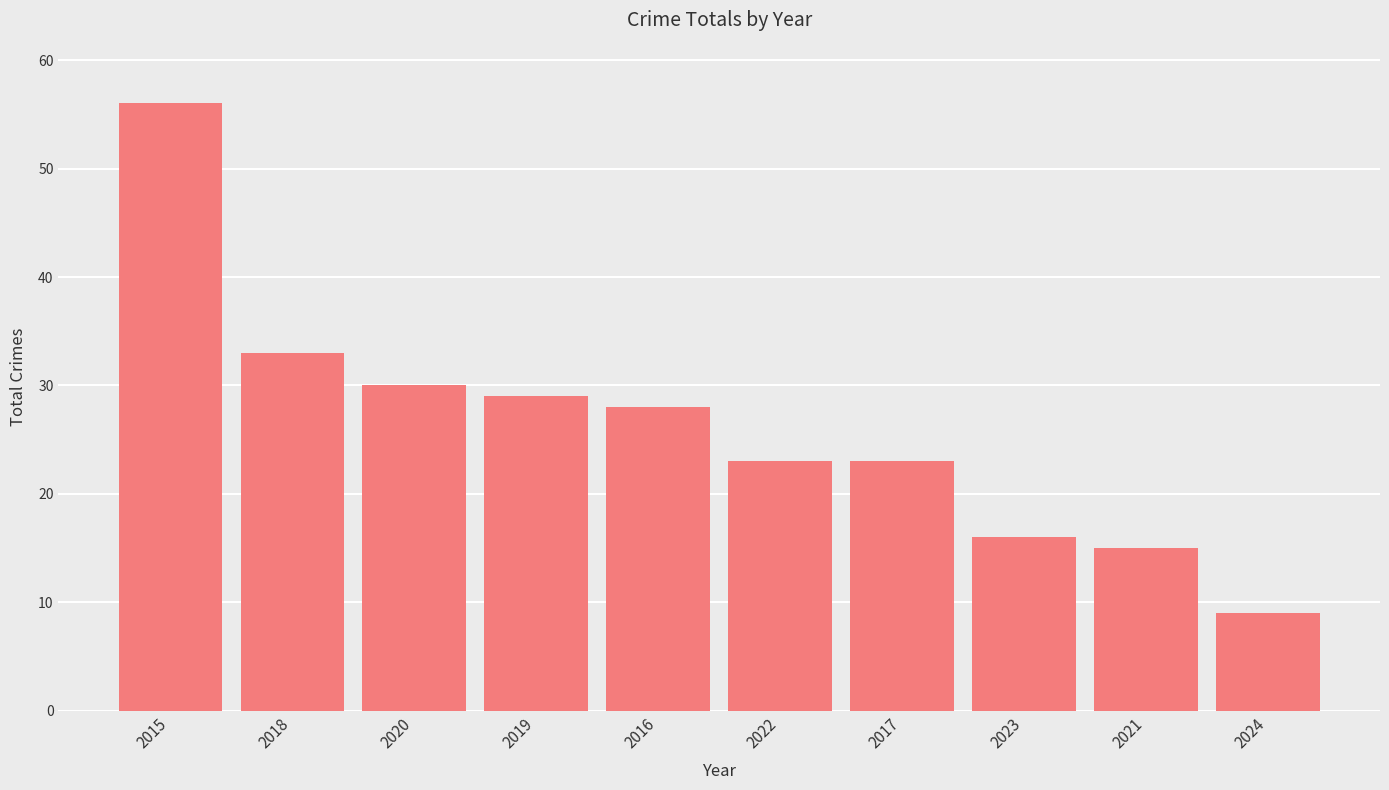

What position from the right is 2024?

1